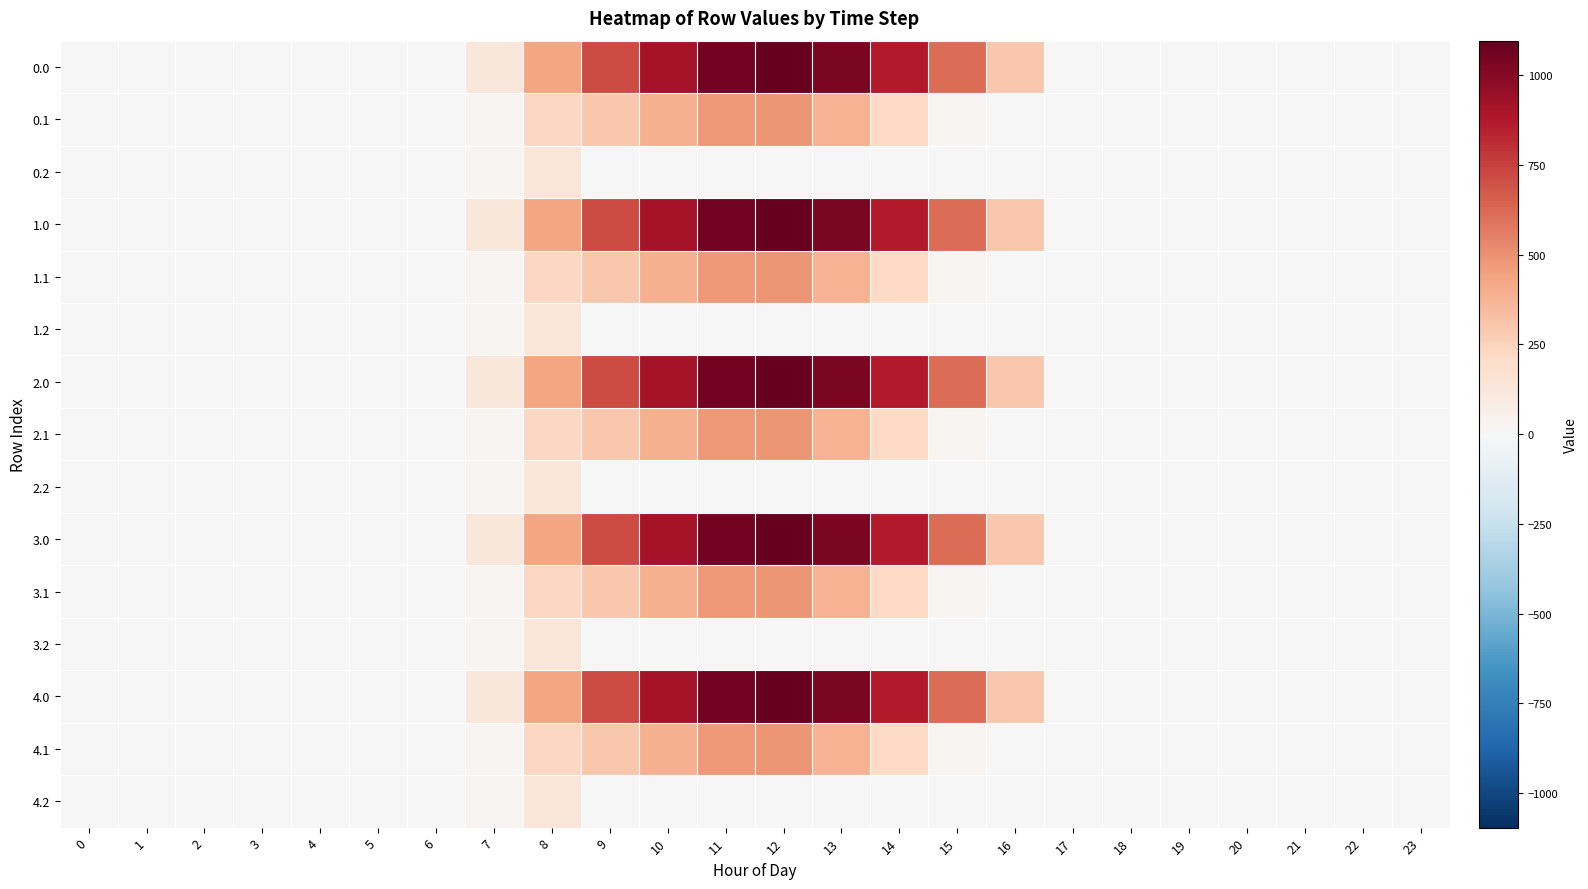

Reading left to right, list all the values displayed in this chart.

0.0: 0=0.0	1=0.0	2=0.0	3=0.0	4=0.0	5=0.0	6=0.0	7=120.6	8=430.3	9=716.9	10=916.2	11=1060.3	12=1096.7	13=1032.9	14=870.6	15=615.9	16=294.5	17=0.0	18=0.0	19=0.0	20=0.0	21=0.0	22=0.0	23=0.0
0.1: 0=0.0	1=0.0	2=0.0	3=0.0	4=0.0	5=0.0	6=0.0	7=17.7	8=227.5	9=295.9	10=388.1	11=471.7	12=485.4	13=382.7	14=219.2	15=17.3	16=0.0	17=0.0	18=0.0	19=0.0	20=0.0	21=0.0	22=0.0	23=0.0
0.2: 0=0.0	1=0.0	2=0.0	3=0.0	4=0.0	5=0.0	6=0.0	7=22.3	8=134.2	9=0.0	10=0.0	11=0.0	12=0.0	13=0.0	14=0.0	15=0.0	16=0.0	17=0.0	18=0.0	19=0.0	20=0.0	21=0.0	22=0.0	23=0.0
1.0: 0=0.0	1=0.0	2=0.0	3=0.0	4=0.0	5=0.0	6=0.0	7=120.6	8=430.3	9=716.9	10=916.2	11=1060.3	12=1096.7	13=1032.9	14=870.6	15=615.9	16=294.5	17=0.0	18=0.0	19=0.0	20=0.0	21=0.0	22=0.0	23=0.0
1.1: 0=0.0	1=0.0	2=0.0	3=0.0	4=0.0	5=0.0	6=0.0	7=17.7	8=227.5	9=295.9	10=388.1	11=471.7	12=485.4	13=382.7	14=219.2	15=17.3	16=0.0	17=0.0	18=0.0	19=0.0	20=0.0	21=0.0	22=0.0	23=0.0
1.2: 0=0.0	1=0.0	2=0.0	3=0.0	4=0.0	5=0.0	6=0.0	7=22.3	8=134.2	9=0.0	10=0.0	11=0.0	12=0.0	13=0.0	14=0.0	15=0.0	16=0.0	17=0.0	18=0.0	19=0.0	20=0.0	21=0.0	22=0.0	23=0.0
2.0: 0=0.0	1=0.0	2=0.0	3=0.0	4=0.0	5=0.0	6=0.0	7=120.6	8=430.3	9=716.9	10=916.2	11=1060.3	12=1096.7	13=1032.9	14=870.6	15=615.9	16=294.5	17=0.0	18=0.0	19=0.0	20=0.0	21=0.0	22=0.0	23=0.0
2.1: 0=0.0	1=0.0	2=0.0	3=0.0	4=0.0	5=0.0	6=0.0	7=17.7	8=227.5	9=295.9	10=388.1	11=471.7	12=485.4	13=382.7	14=219.2	15=17.3	16=0.0	17=0.0	18=0.0	19=0.0	20=0.0	21=0.0	22=0.0	23=0.0
2.2: 0=0.0	1=0.0	2=0.0	3=0.0	4=0.0	5=0.0	6=0.0	7=22.3	8=134.2	9=0.0	10=0.0	11=0.0	12=0.0	13=0.0	14=0.0	15=0.0	16=0.0	17=0.0	18=0.0	19=0.0	20=0.0	21=0.0	22=0.0	23=0.0
3.0: 0=0.0	1=0.0	2=0.0	3=0.0	4=0.0	5=0.0	6=0.0	7=120.6	8=430.3	9=716.9	10=916.2	11=1060.3	12=1096.7	13=1032.9	14=870.6	15=615.9	16=294.5	17=0.0	18=0.0	19=0.0	20=0.0	21=0.0	22=0.0	23=0.0
3.1: 0=0.0	1=0.0	2=0.0	3=0.0	4=0.0	5=0.0	6=0.0	7=17.7	8=227.5	9=295.9	10=388.1	11=471.7	12=485.4	13=382.7	14=219.2	15=17.3	16=0.0	17=0.0	18=0.0	19=0.0	20=0.0	21=0.0	22=0.0	23=0.0
3.2: 0=0.0	1=0.0	2=0.0	3=0.0	4=0.0	5=0.0	6=0.0	7=22.3	8=134.2	9=0.0	10=0.0	11=0.0	12=0.0	13=0.0	14=0.0	15=0.0	16=0.0	17=0.0	18=0.0	19=0.0	20=0.0	21=0.0	22=0.0	23=0.0
4.0: 0=0.0	1=0.0	2=0.0	3=0.0	4=0.0	5=0.0	6=0.0	7=120.6	8=430.3	9=716.9	10=916.2	11=1060.3	12=1096.7	13=1032.9	14=870.6	15=615.9	16=294.5	17=0.0	18=0.0	19=0.0	20=0.0	21=0.0	22=0.0	23=0.0
4.1: 0=0.0	1=0.0	2=0.0	3=0.0	4=0.0	5=0.0	6=0.0	7=17.7	8=227.5	9=295.9	10=388.1	11=471.7	12=485.4	13=382.7	14=219.2	15=17.3	16=0.0	17=0.0	18=0.0	19=0.0	20=0.0	21=0.0	22=0.0	23=0.0
4.2: 0=0.0	1=0.0	2=0.0	3=0.0	4=0.0	5=0.0	6=0.0	7=22.3	8=134.2	9=0.0	10=0.0	11=0.0	12=0.0	13=0.0	14=0.0	15=0.0	16=0.0	17=0.0	18=0.0	19=0.0	20=0.0	21=0.0	22=0.0	23=0.0